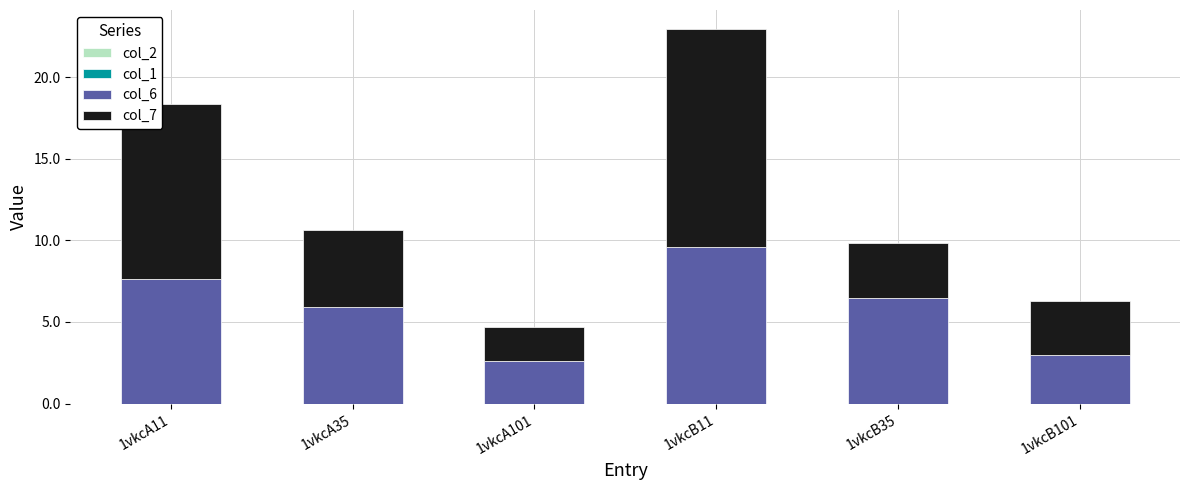

What is the highest value of the col_6 series?

9.6